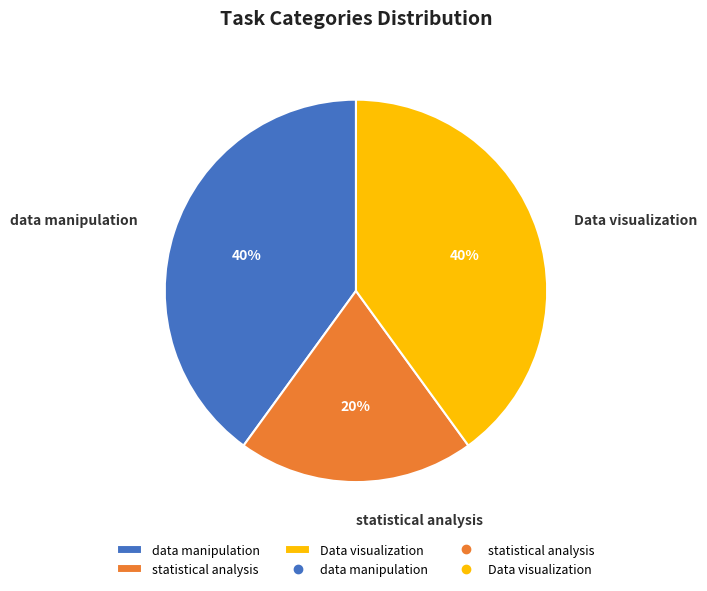

To the nearest percent, what portion does statistical analysis represent?

20%